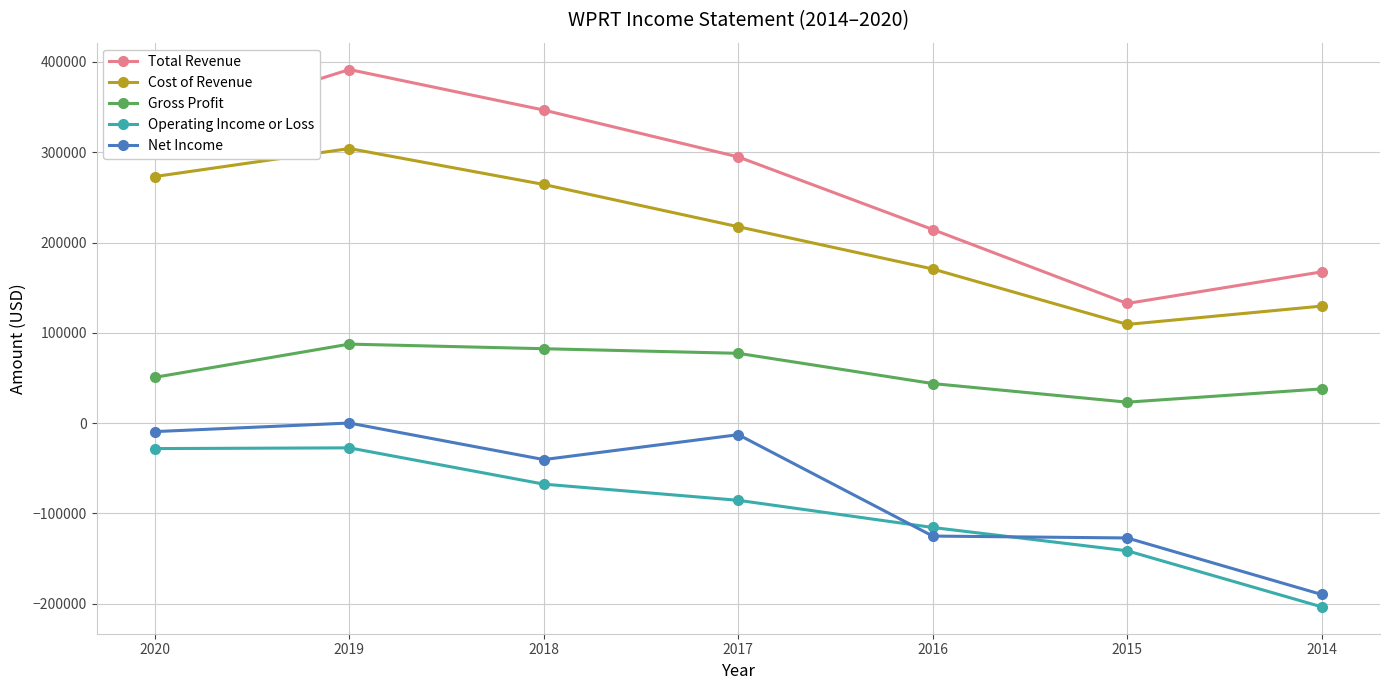

Between 2017 and 2015, which series saw the biggest shift?

Total Revenue